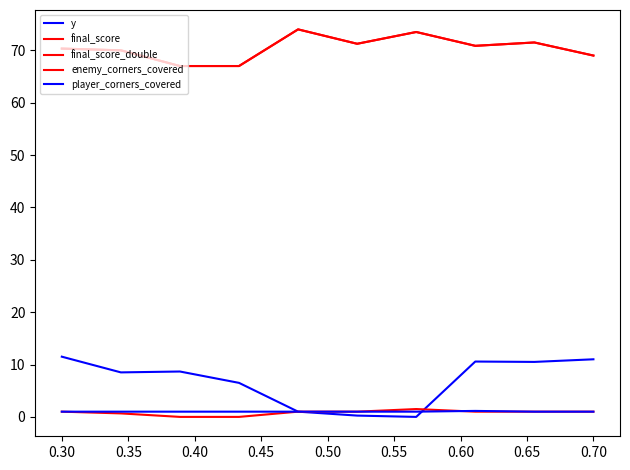

At which category is the sum across all series the highest?

0.65